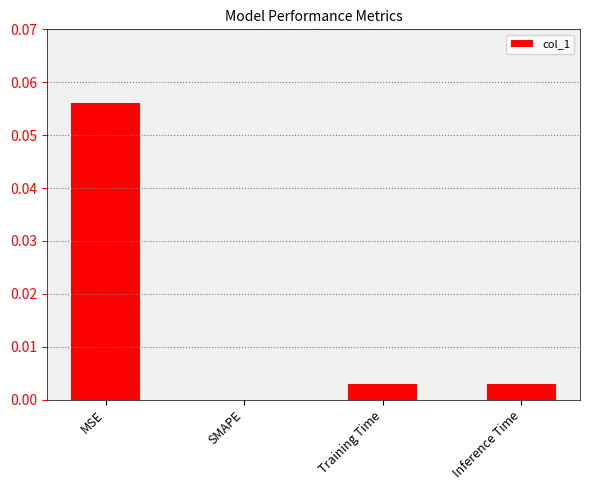

The value at Inference Time is 0.0. True or false?

True